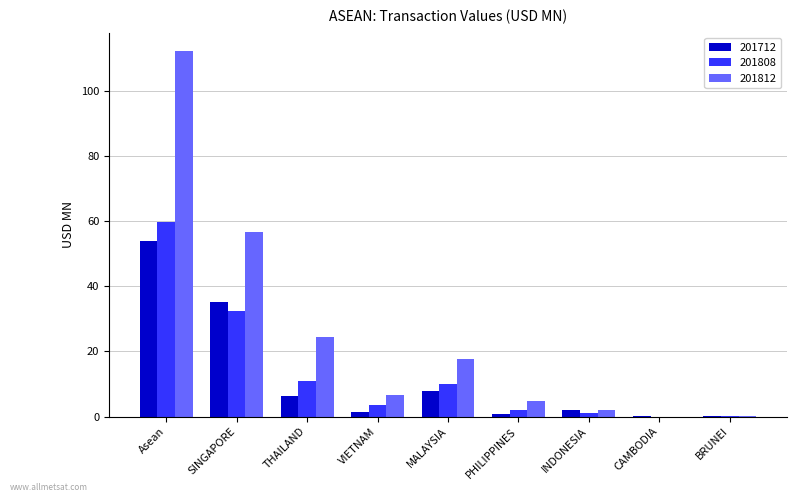

The 201712 series shows 12.1 at MALAYSIA. True or false?

False